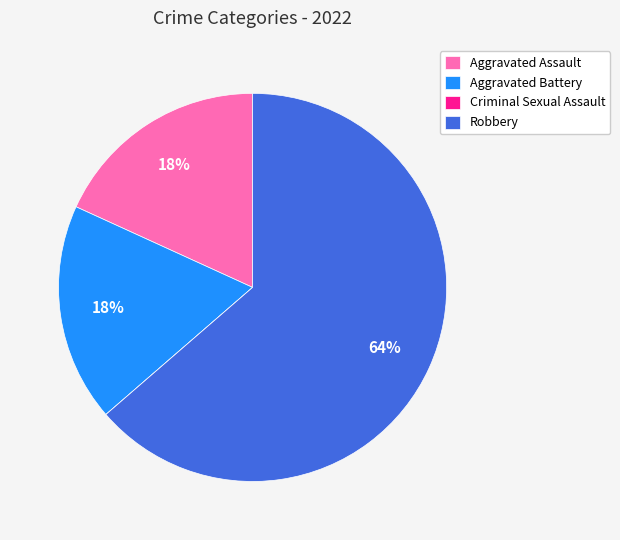

To the nearest percent, what is the combined percentage of Aggravated Assault and Aggravated Battery?

36%